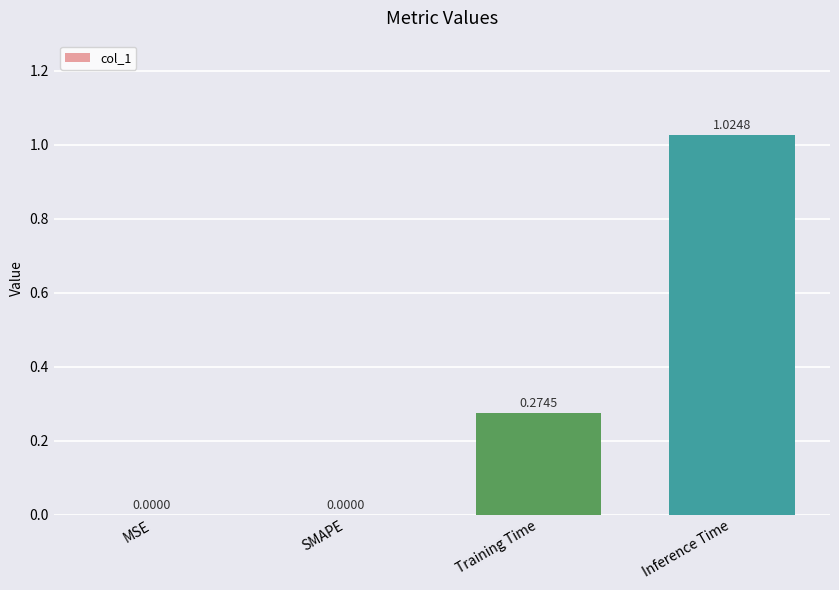

Are the bars grouped side by side (vs. stacked)?

No